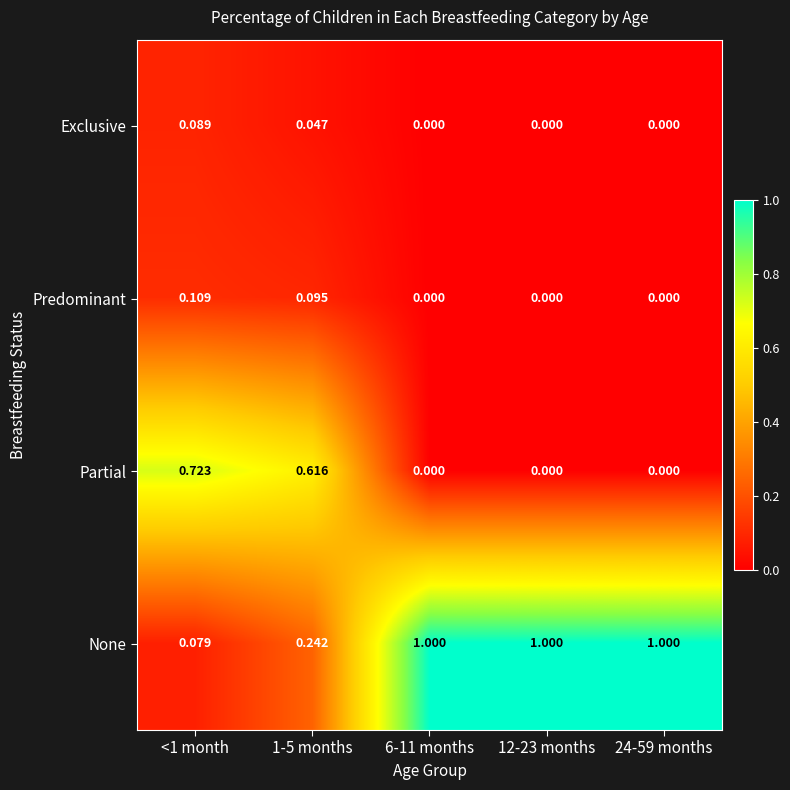

Which series has the widest spread of values?

None